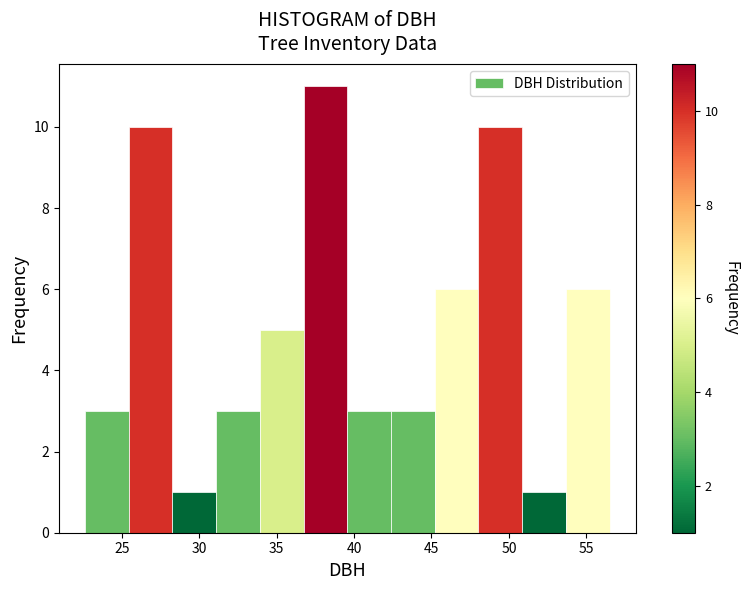

What is the height of the bar covering 22.5 to 25.5 on the x-axis? Neither the bar edges nor the heights are printed on the chart, so give them approximately, as read against the axes.

3